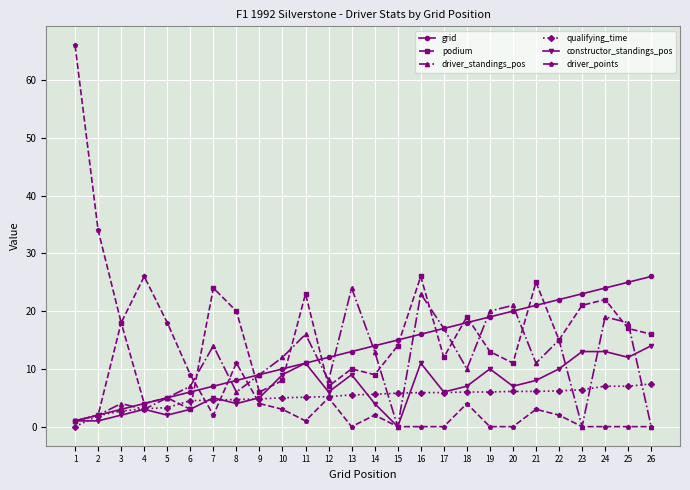

What are all the series names shown in the legend?

grid, podium, driver_standings_pos, qualifying_time, constructor_standings_pos, driver_points